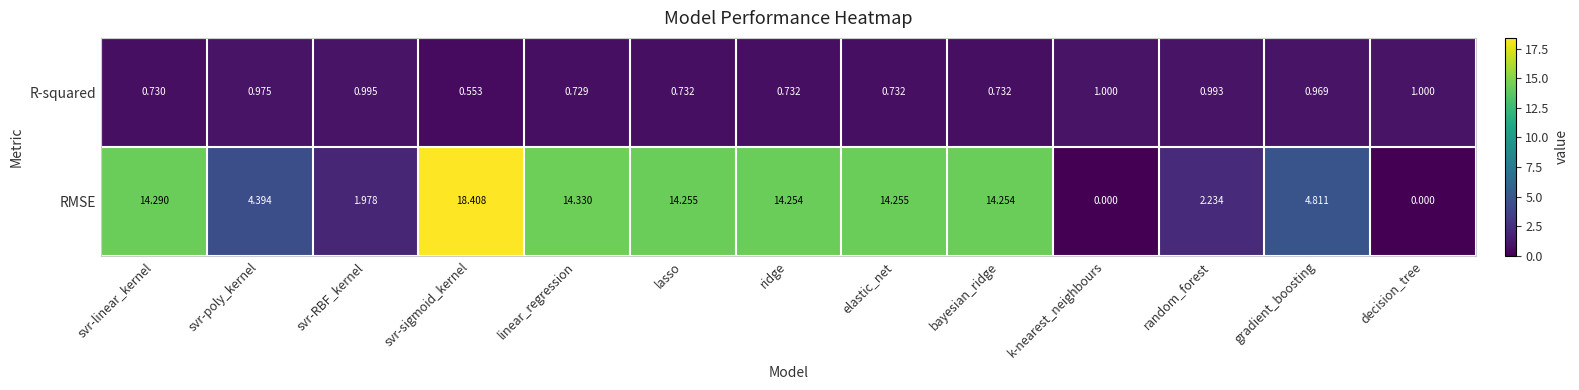

At which category is the sum across all series the highest?

svr-sigmoid_kernel